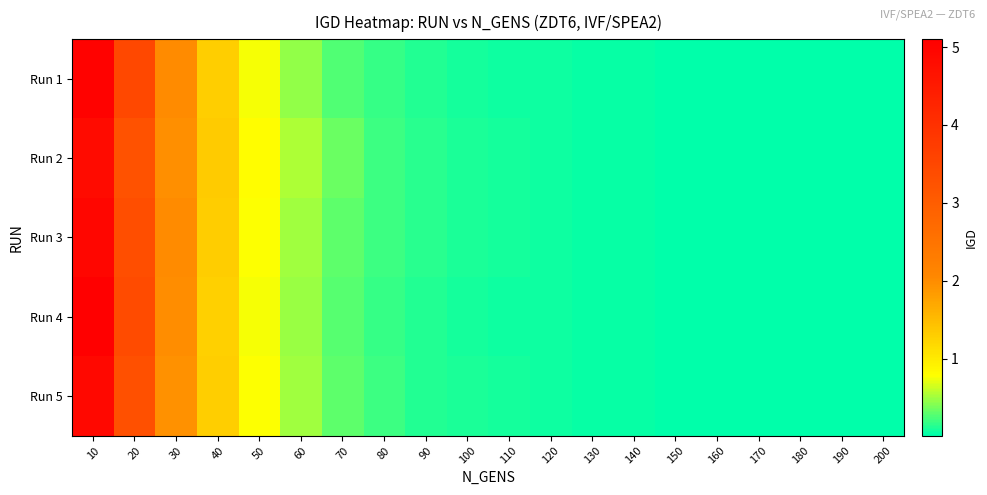

Reading left to right, list all the values displayed in this chart.

Run 1: 10=5.0	20=3.5	30=2.0	40=1.3	50=0.8	60=0.5	70=0.3	80=0.2	90=0.1	100=0.1	110=0.1	120=0.1	130=0.0	140=0.0	150=0.0	160=0.0	170=0.0	180=0.0	190=0.0	200=0.0
Run 2: 10=4.8	20=3.2	30=2.0	40=1.3	50=0.8	60=0.5	70=0.3	80=0.2	90=0.2	100=0.1	110=0.1	120=0.1	130=0.1	140=0.0	150=0.0	160=0.0	170=0.0	180=0.0	190=0.0	200=0.0
Run 3: 10=5.0	20=3.4	30=2.0	40=1.3	50=0.8	60=0.5	70=0.3	80=0.2	90=0.1	100=0.1	110=0.1	120=0.1	130=0.0	140=0.0	150=0.0	160=0.0	170=0.0	180=0.0	190=0.0	200=0.0
Run 4: 10=5.1	20=3.4	30=2.0	40=1.3	50=0.8	60=0.5	70=0.3	80=0.2	90=0.1	100=0.1	110=0.1	120=0.1	130=0.0	140=0.0	150=0.0	160=0.0	170=0.0	180=0.0	190=0.0	200=0.0
Run 5: 10=4.9	20=3.3	30=1.9	40=1.3	50=0.8	60=0.5	70=0.3	80=0.2	90=0.1	100=0.1	110=0.1	120=0.1	130=0.0	140=0.0	150=0.0	160=0.0	170=0.0	180=0.0	190=0.0	200=0.0